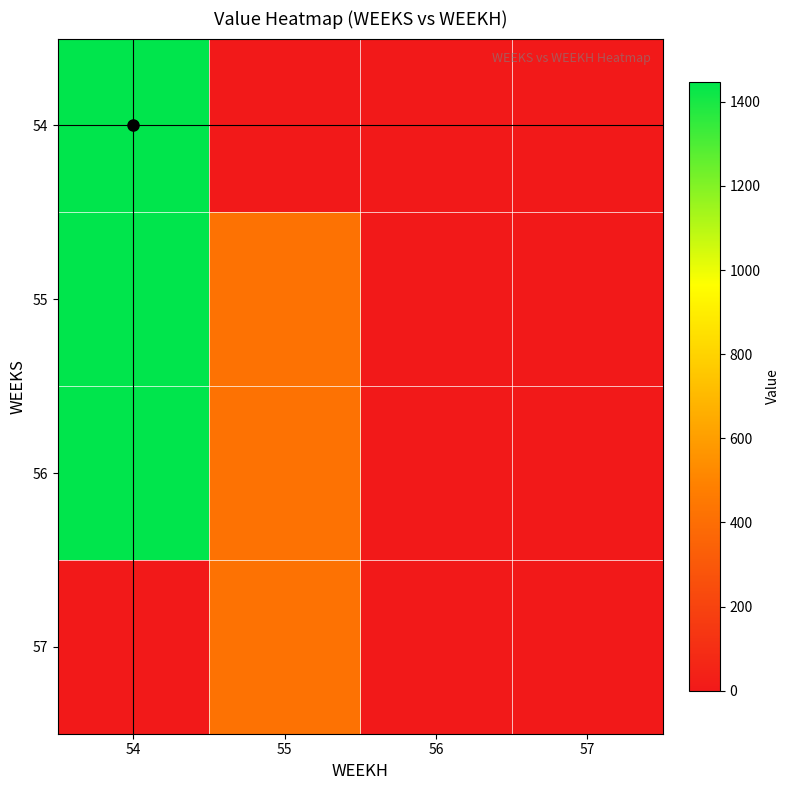

Rank the series by their maximum value, from lowest to highest.

57, 54, 55, 56